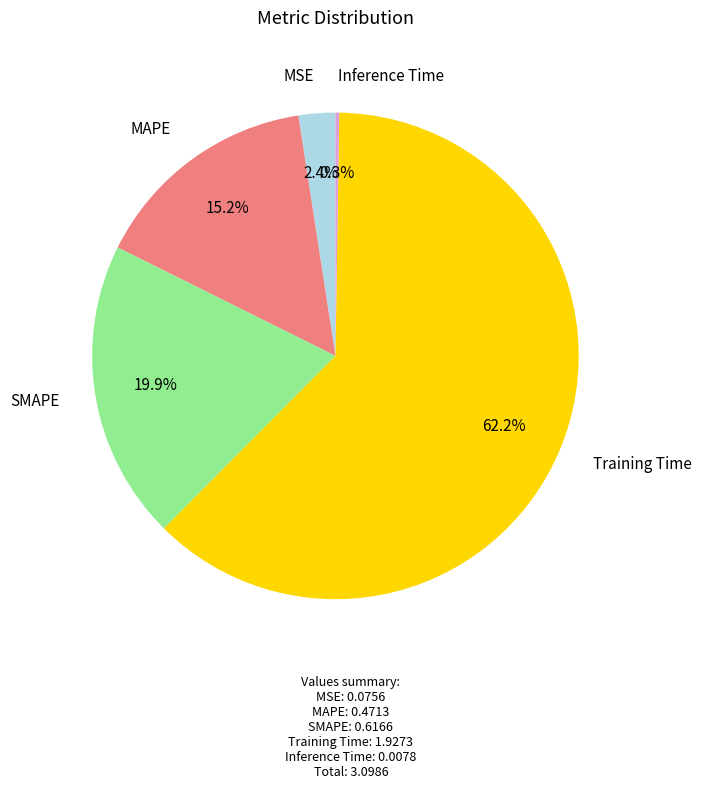

Which category has the biggest portion of the pie?

Training Time